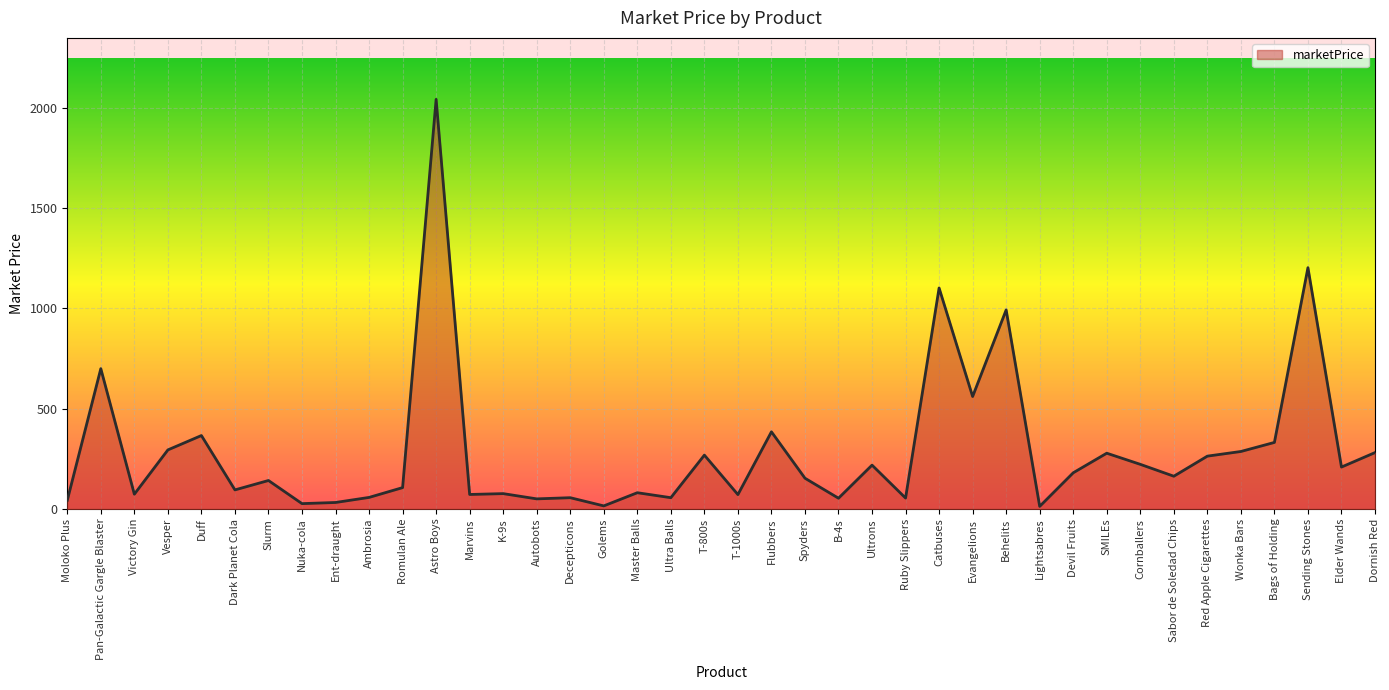

How many lines are shown in the chart?

1